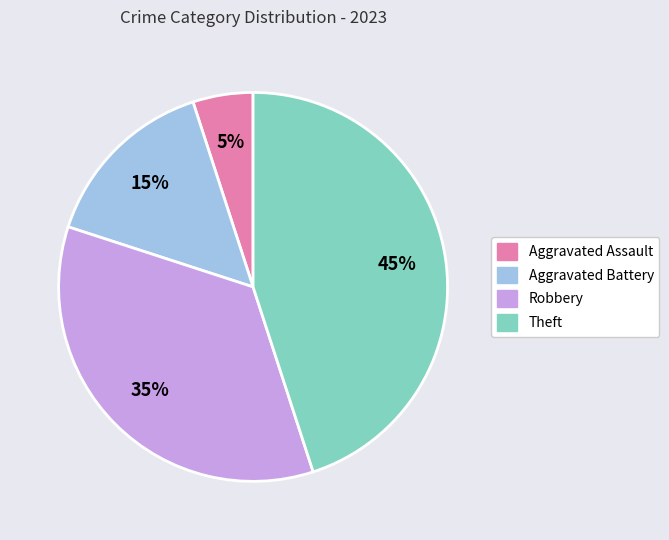

The Robbery slice represents 35% of the pie. True or false?

True